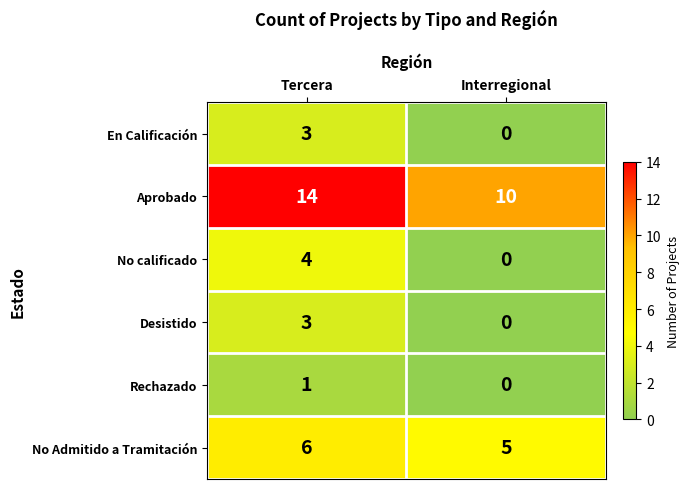

What is the difference between the highest and lowest values at Tercera?

13